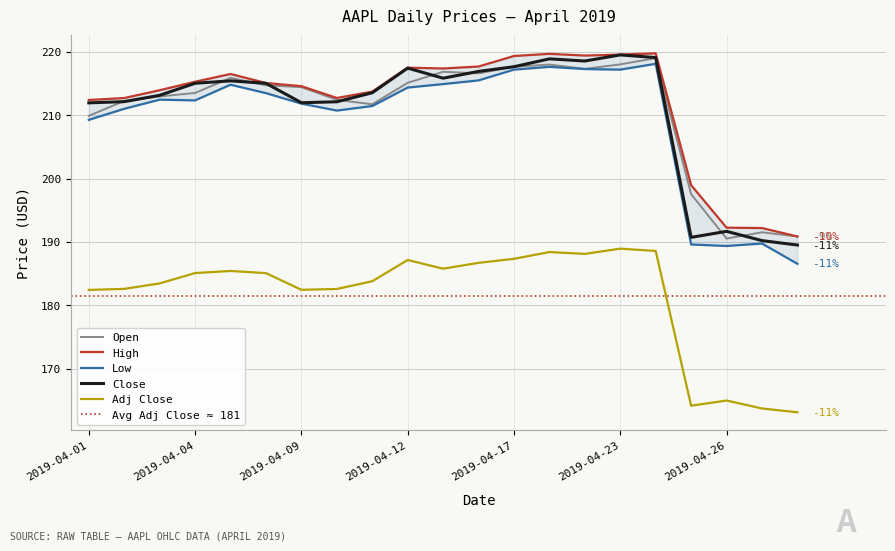

Rank the categories by Adj Close value from highest to lowest.

2019-04-23, 2019-04-24, 2019-04-18, 2019-04-22, 2019-04-17, 2019-04-12, 2019-04-16, 2019-04-15, 2019-04-05, 2019-04-04, 2019-04-08, 2019-04-11, 2019-04-03, 2019-04-02, 2019-04-10, 2019-04-09, 2019-04-01, 2019-04-26, 2019-04-25, 2019-04-29, 2019-04-30